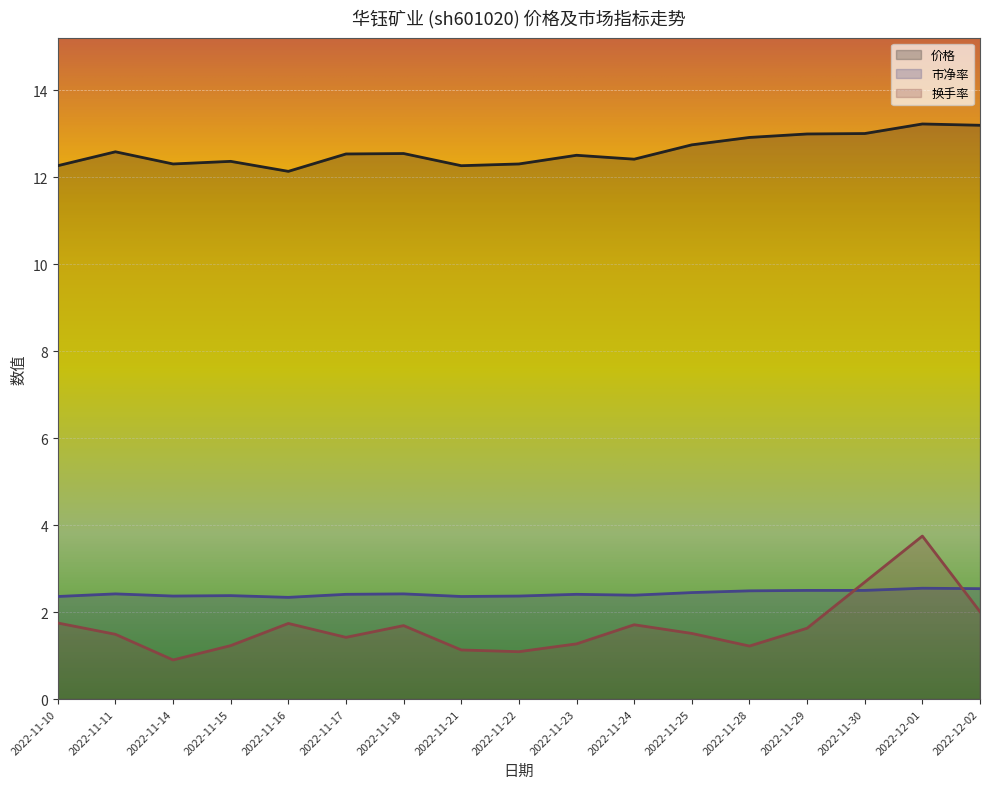

How many intersections are there between 换手率 and 市净率?

2